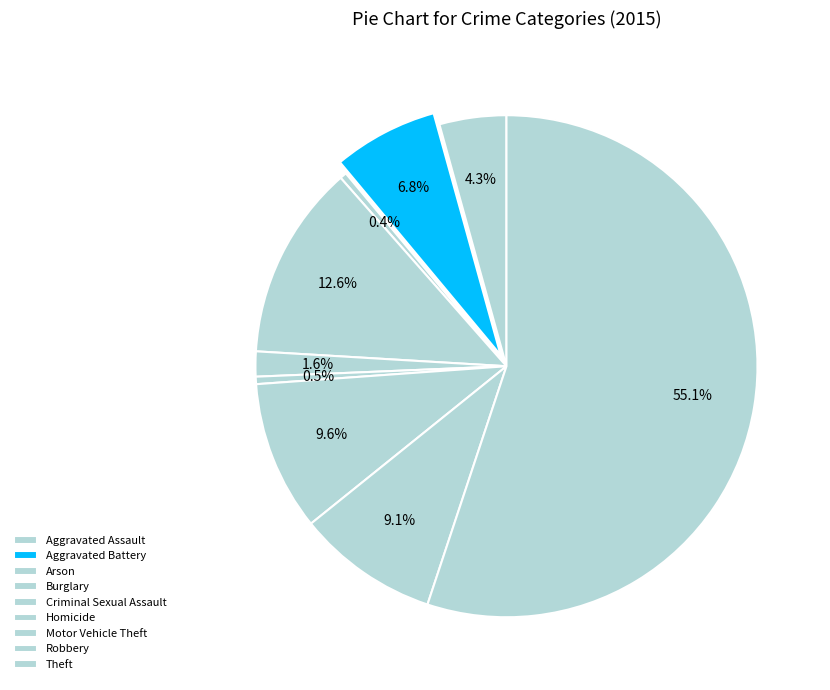

Does any single category account for the majority?

Yes